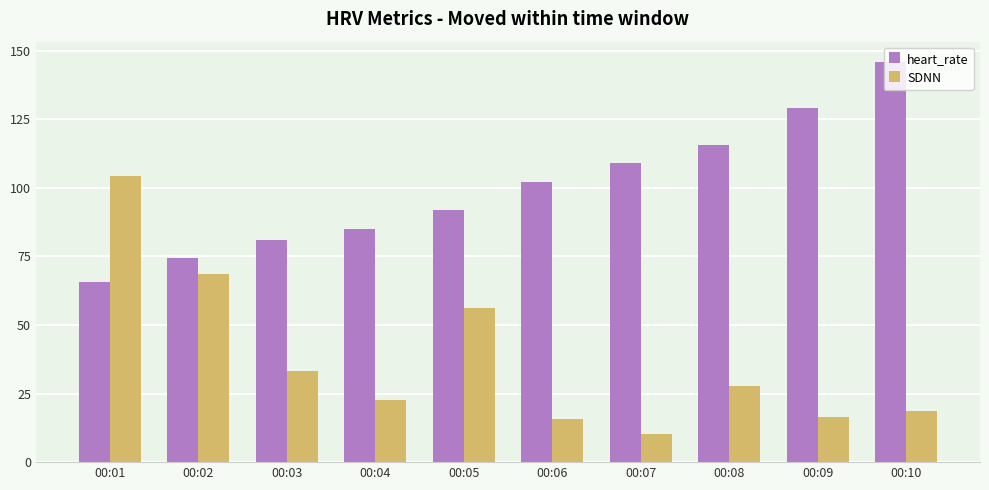

What is the difference between the second highest and minimum values in the heart_rate series?

63.6